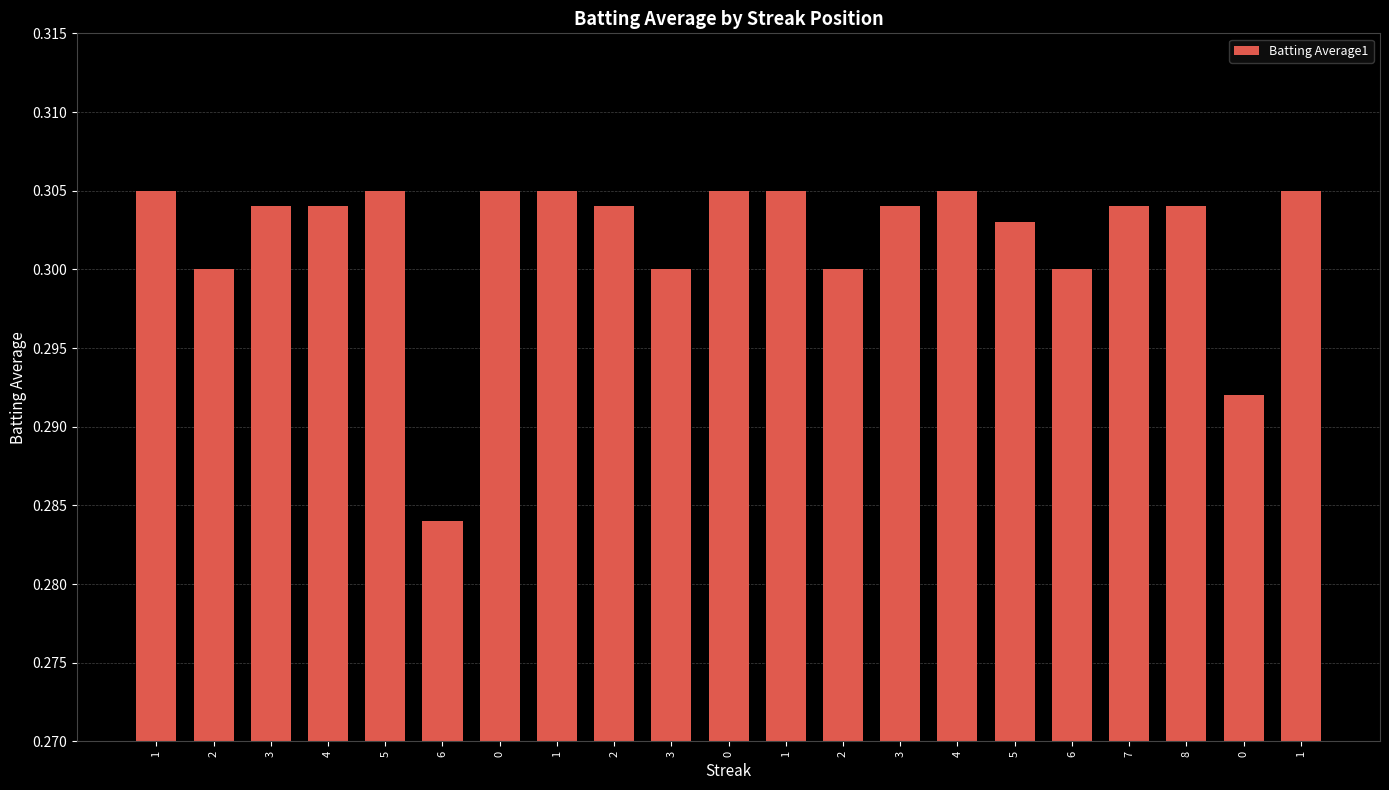

What is the label of the 7th bar from the right?

4